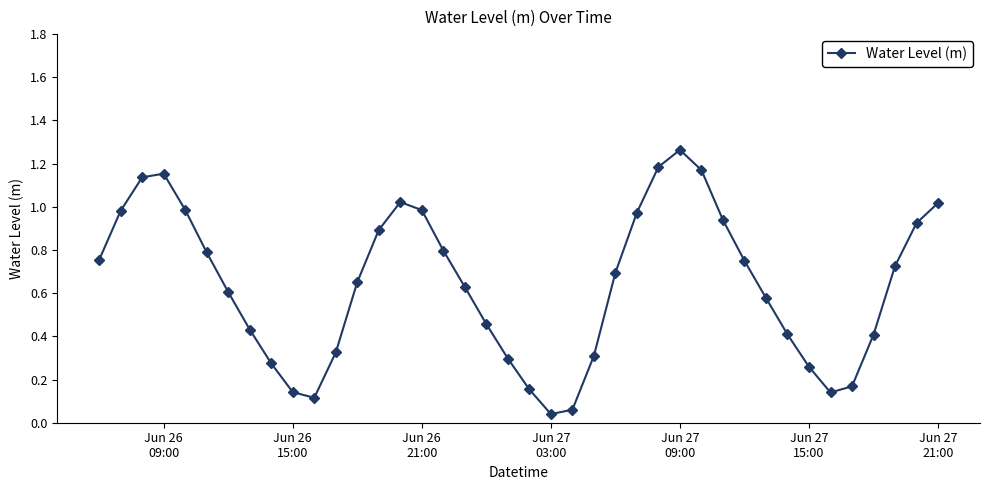

How many data points does each series have?

40